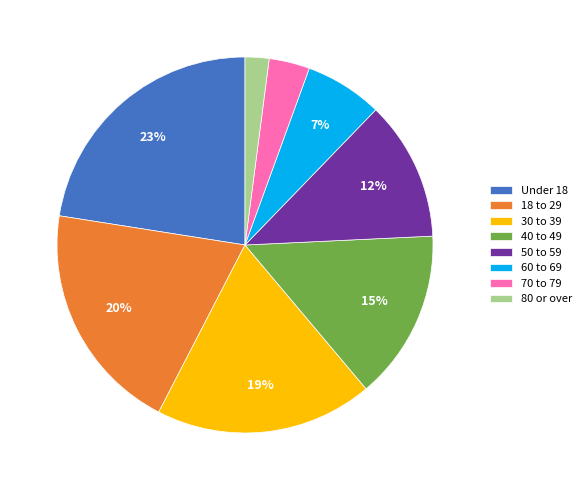

How many slices are in this pie chart?

8